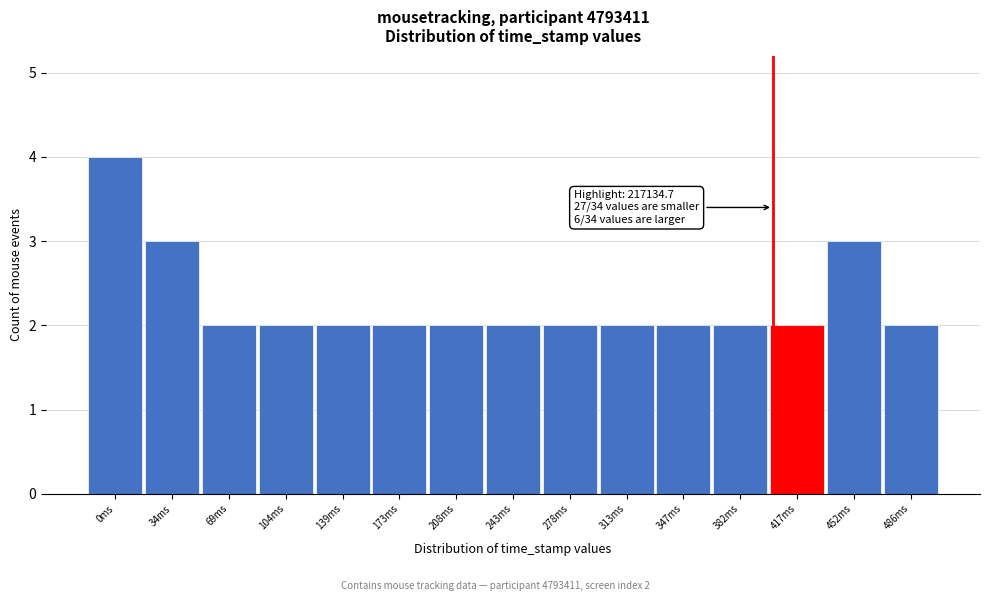

Reading right to left, list all the values displayed in this chart.

2	3	2	2	2	2	2	2	2	2	2	2	2	3	4